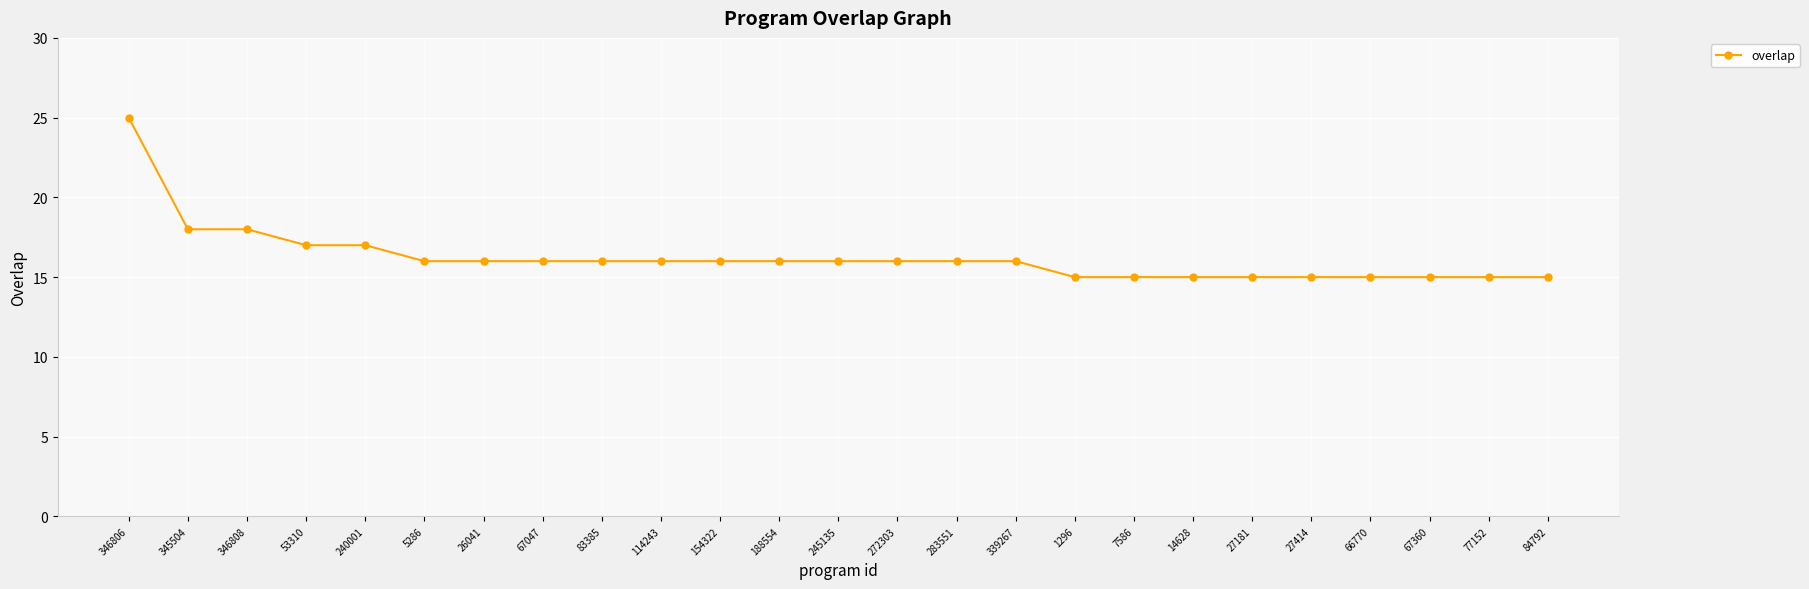

What is the value of the 22nd point from the left?

15